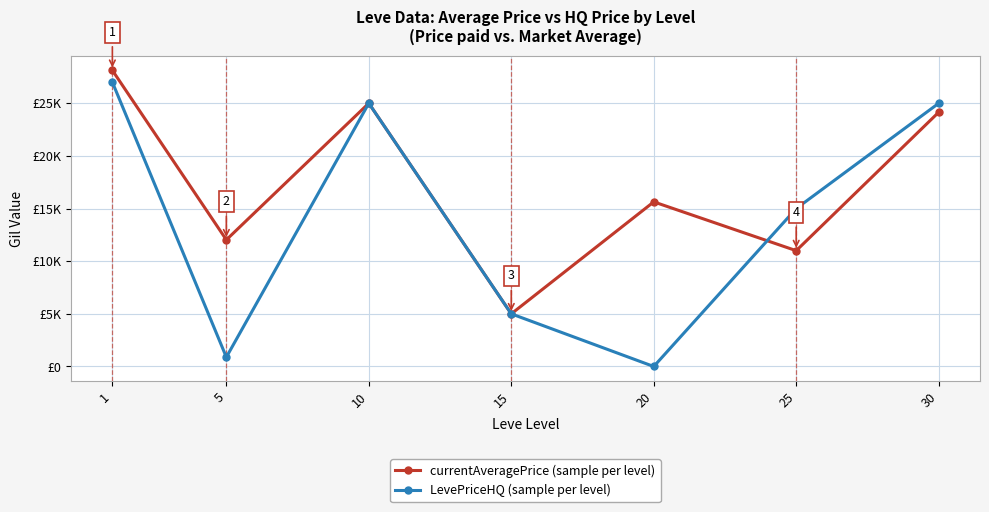

True or false: currentAveragePrice (sample per level) has a value of 5498.1 at 20.

False